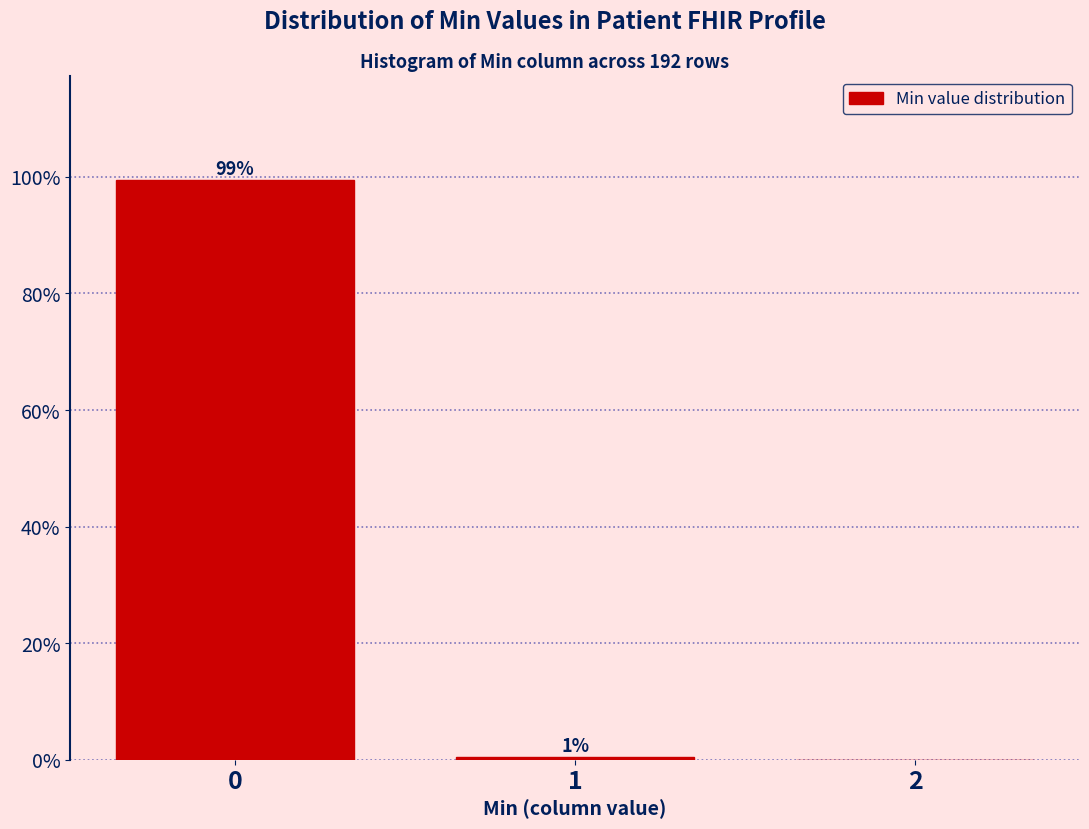

What is the maximum value shown in the chart?

99.5